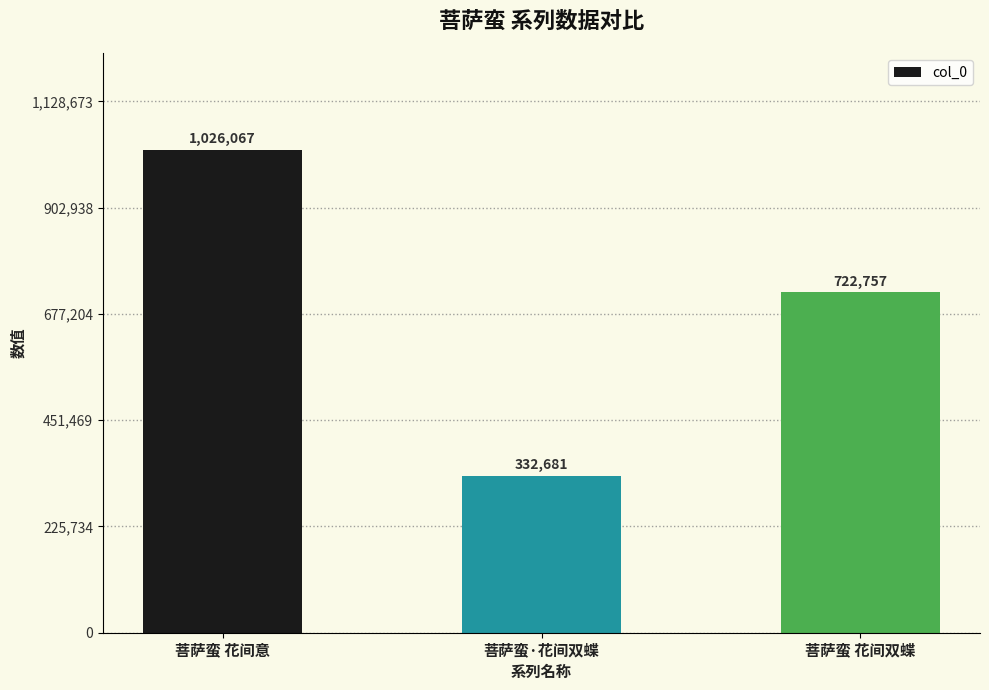

Reading left to right, list all the values displayed in this chart.

菩萨蛮 花间意=1026067	菩萨蛮·花间双蝶=332681	菩萨蛮 花间双蝶=722757